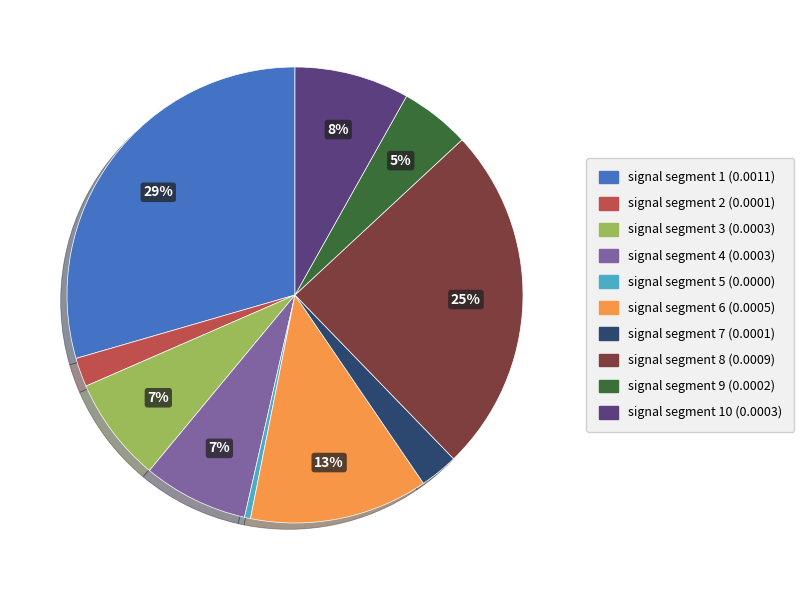

To the nearest percent, what is the average slice percentage?

10%